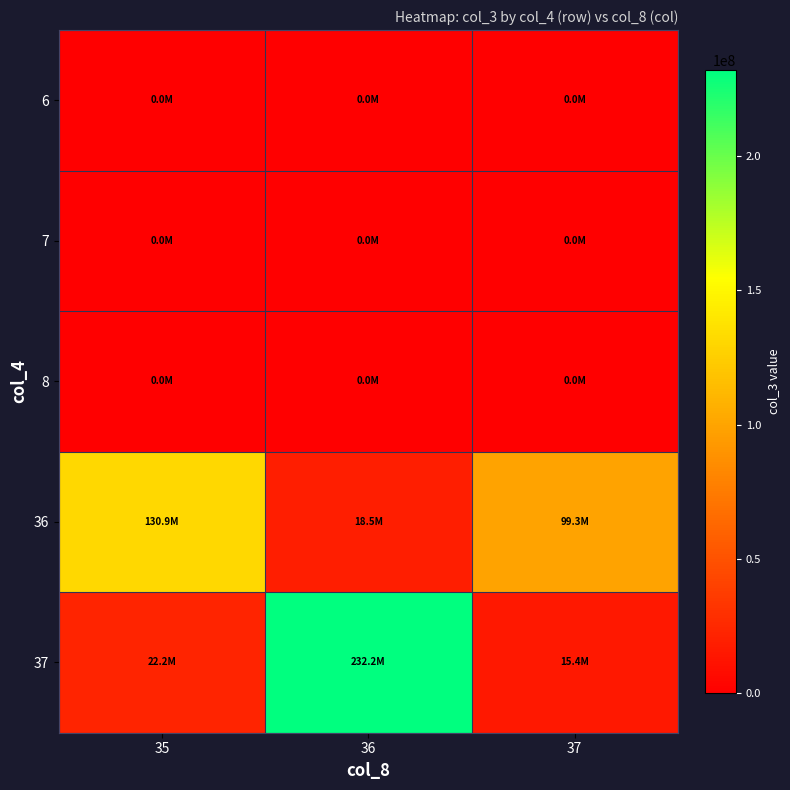

Rank the series at 36 from highest to lowest value.

37, 36, 6, 7, 8